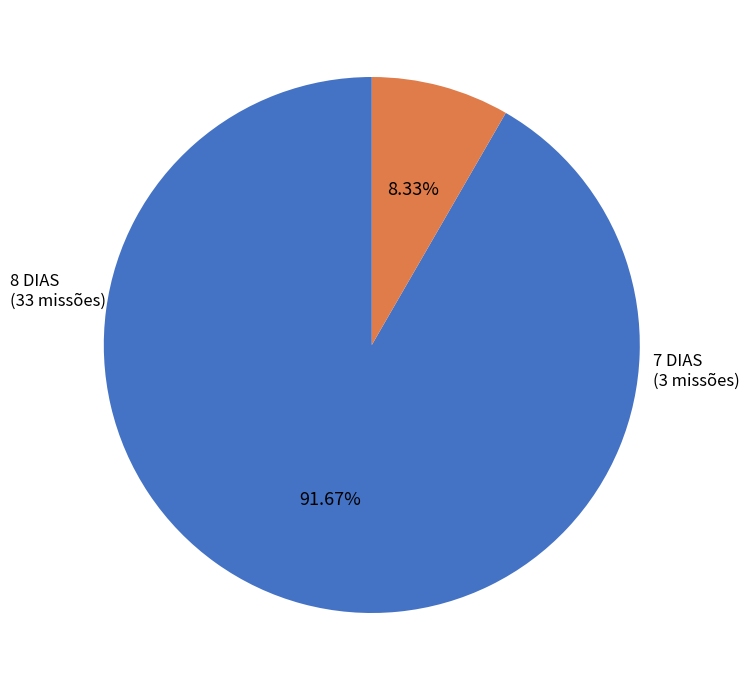

Is there a majority slice in this chart?

Yes